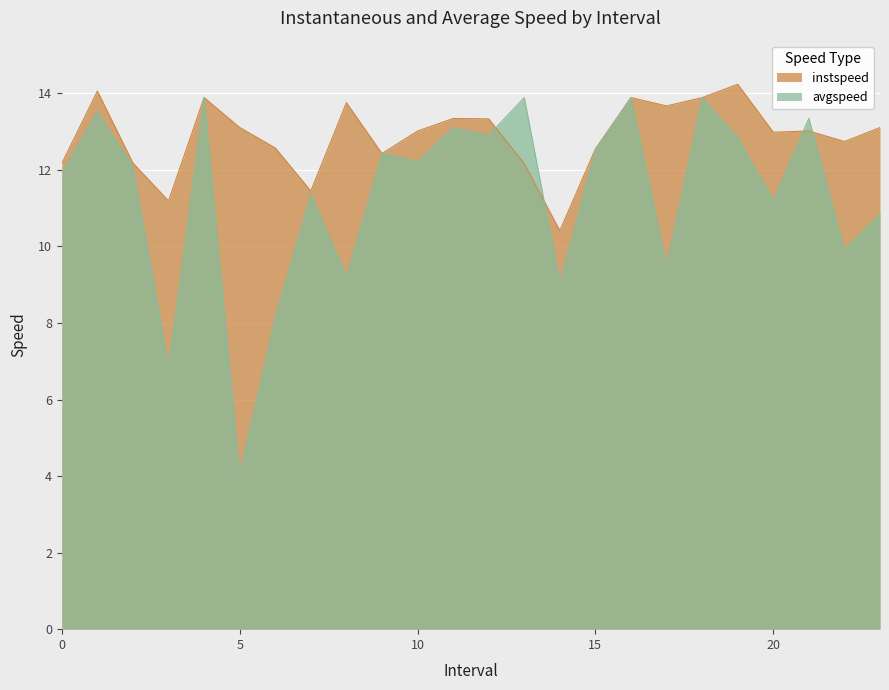

What is the label of the 8th point from the left?

7.0